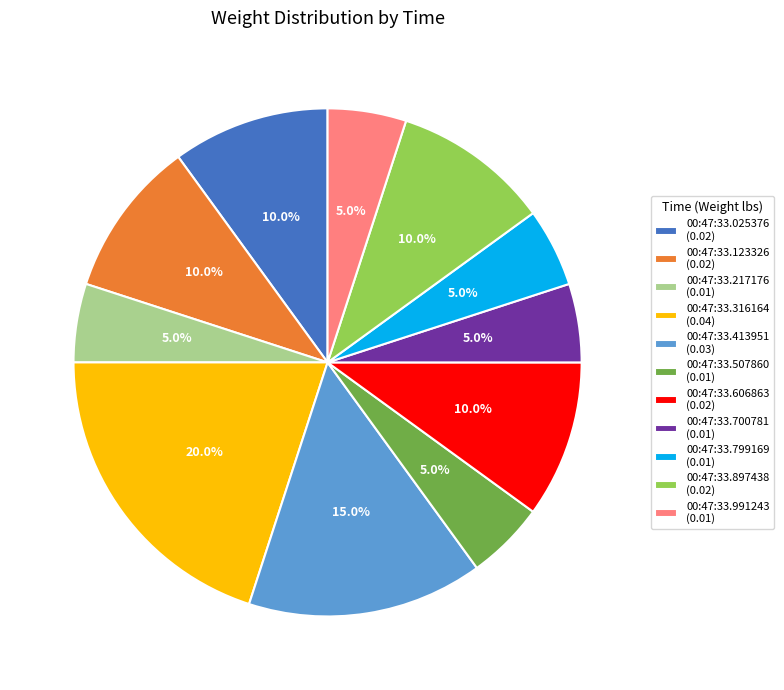

What is the largest slice in the pie chart?

00:47:33.316164